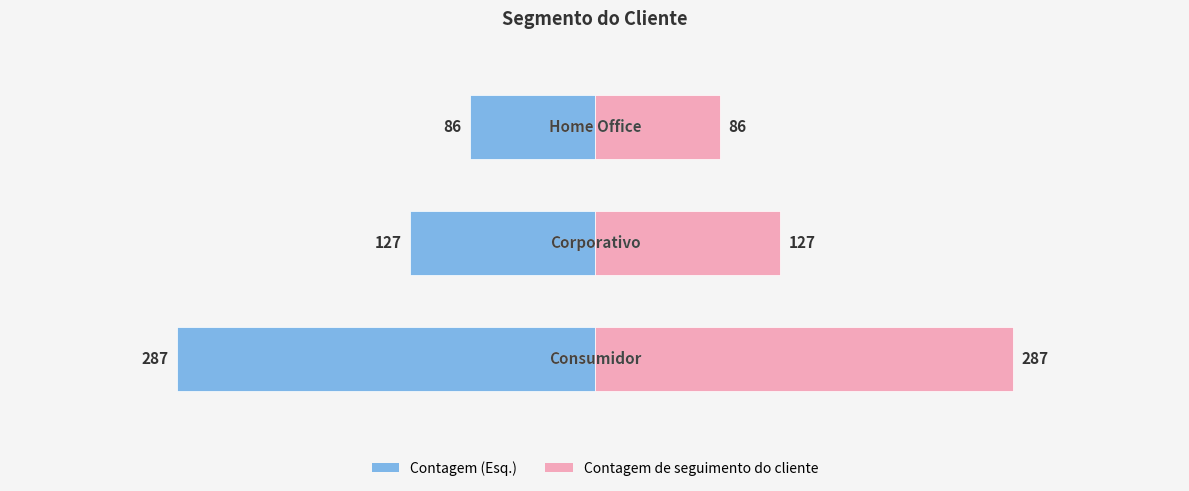

Between 2 and 1, which is larger?

2